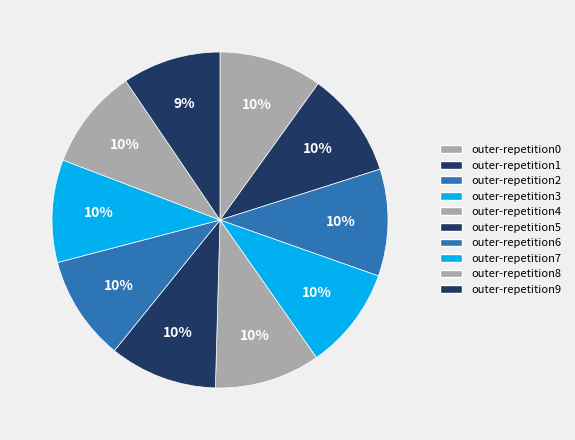

The outer-repetition0 slice represents 5% of the pie. True or false?

False